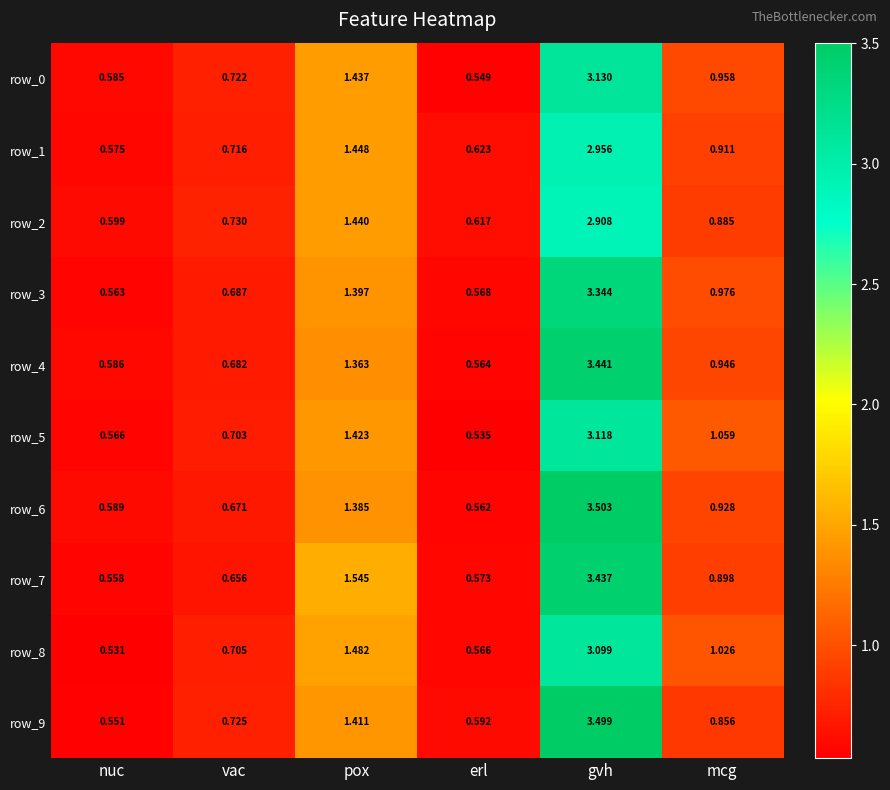

At which category does the chart reach its minimum across all series?

nuc